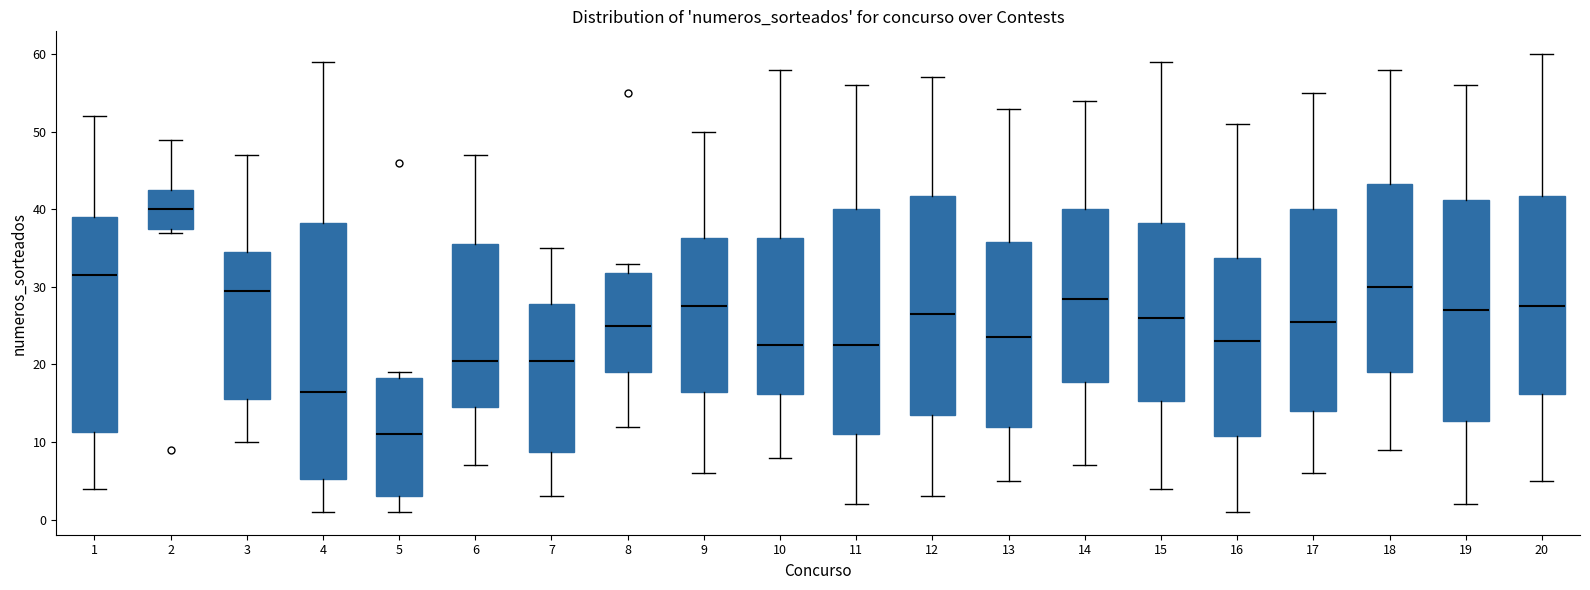

Reading left to right, transcribe this box plot: for each box, give where its median line is, the range the box spans, and where its two whiskers end, as read against the y-axis. The values are not printed on the chart, so give them approximately, as read against the axis.

1: median 32, box 11 to 39, whiskers 4 to 52
2: median 40, box 38 to 43, whiskers 37 to 49
3: median 30, box 16 to 35, whiskers 10 to 47
4: median 17, box 5 to 38, whiskers 1 to 59
5: median 11, box 3 to 18, whiskers 1 to 19
6: median 21, box 15 to 36, whiskers 7 to 47
7: median 21, box 9 to 28, whiskers 3 to 35
8: median 25, box 19 to 32, whiskers 12 to 33
9: median 28, box 17 to 36, whiskers 6 to 50
10: median 23, box 16 to 36, whiskers 8 to 58
11: median 23, box 11 to 40, whiskers 2 to 56
12: median 27, box 14 to 42, whiskers 3 to 57
13: median 24, box 12 to 36, whiskers 5 to 53
14: median 29, box 18 to 40, whiskers 7 to 54
15: median 26, box 15 to 38, whiskers 4 to 59
16: median 23, box 11 to 34, whiskers 1 to 51
17: median 26, box 14 to 40, whiskers 6 to 55
18: median 30, box 19 to 43, whiskers 9 to 58
19: median 27, box 13 to 41, whiskers 2 to 56
20: median 28, box 16 to 42, whiskers 5 to 60